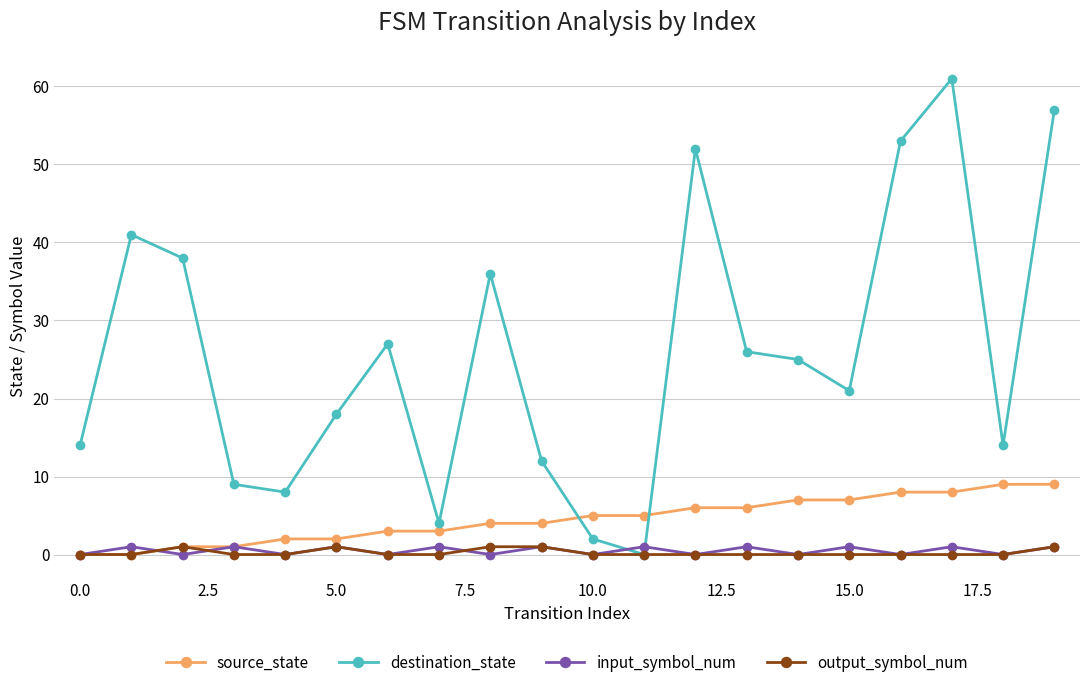

After their last crossing, which series has the higher values: input_symbol_num or destination_state?

destination_state